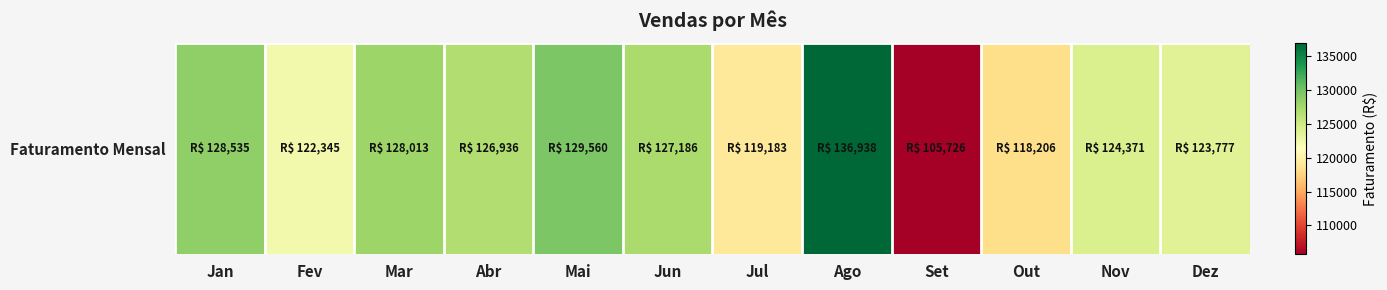

List the labels in order of value, largest first.

Ago, Mai, Jan, Mar, Jun, Abr, Nov, Dez, Fev, Jul, Out, Set